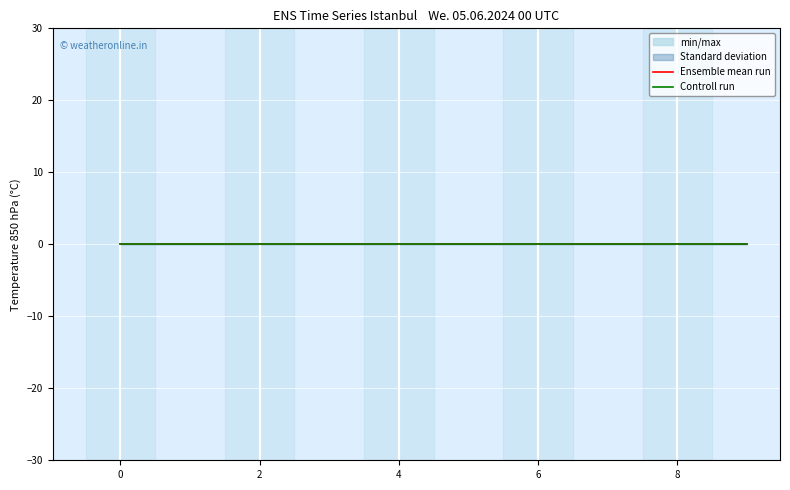

Is the value of Controll run at 8 greater than the value of Ensemble mean run at 10?

No